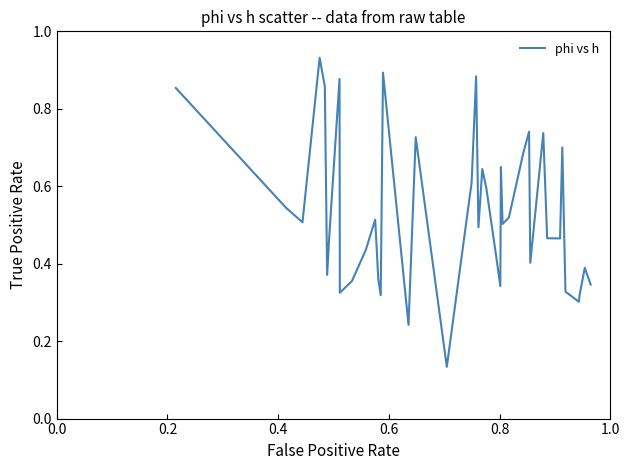

What is the difference between the maximum and minimum values?

0.8